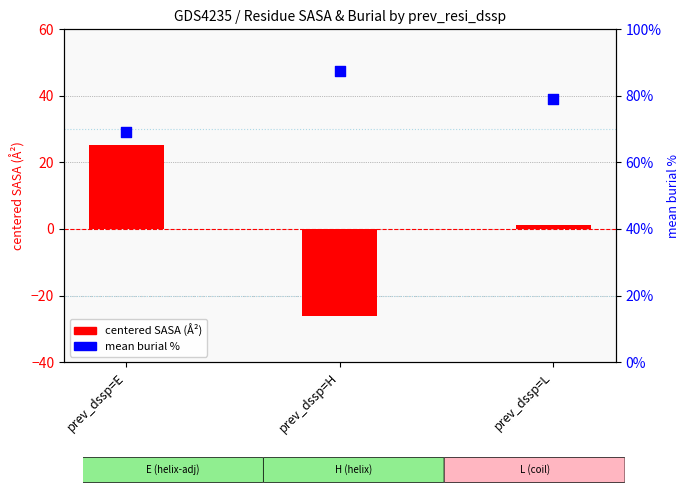

Which series has the largest total across all categories?

mean burial %